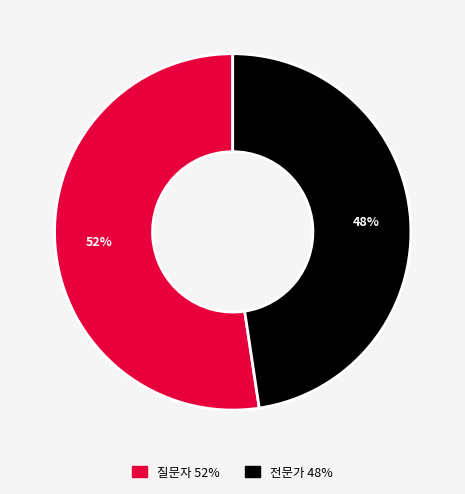

Which category accounts for the majority?

질문자